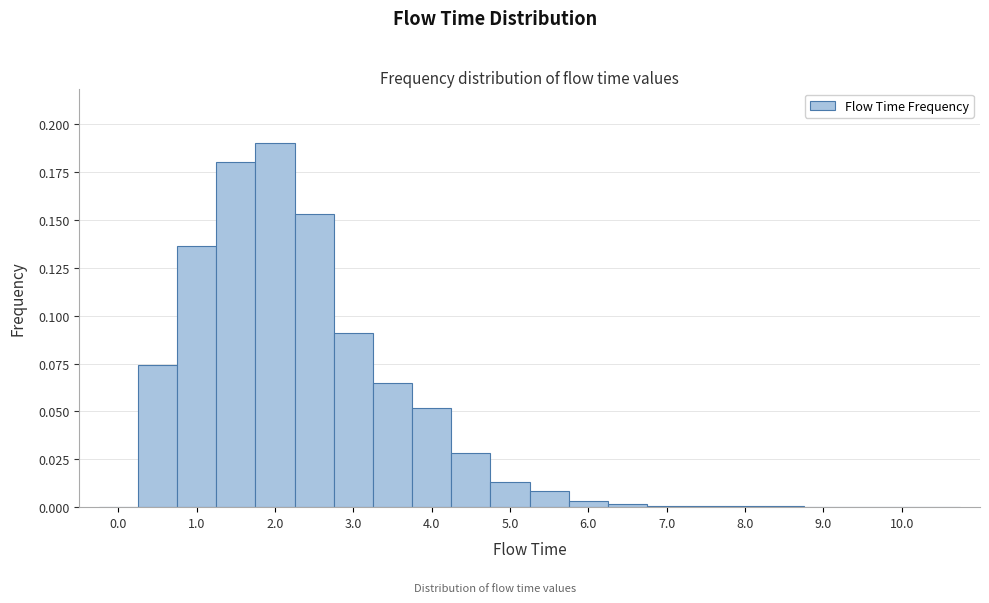

Over which range of the x-axis is the bar tallest?

1.75 to 2.25